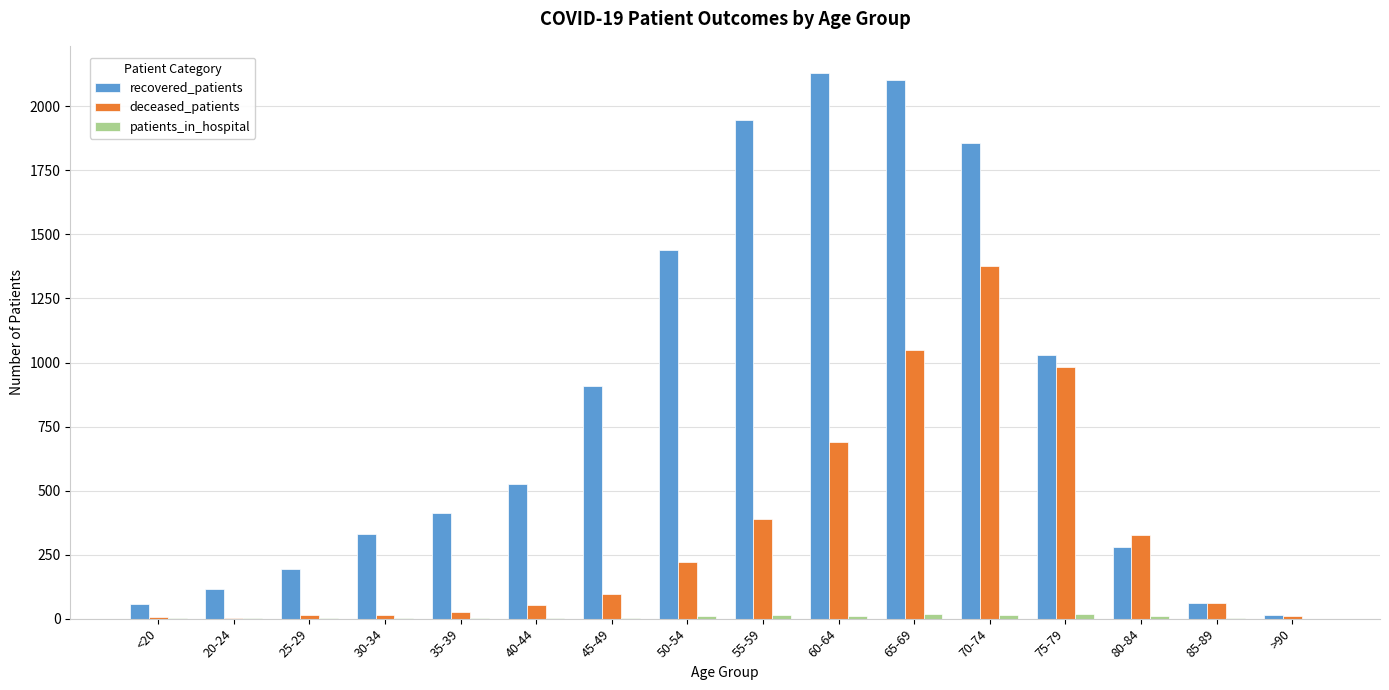

Which series has the largest total across all categories?

recovered_patients